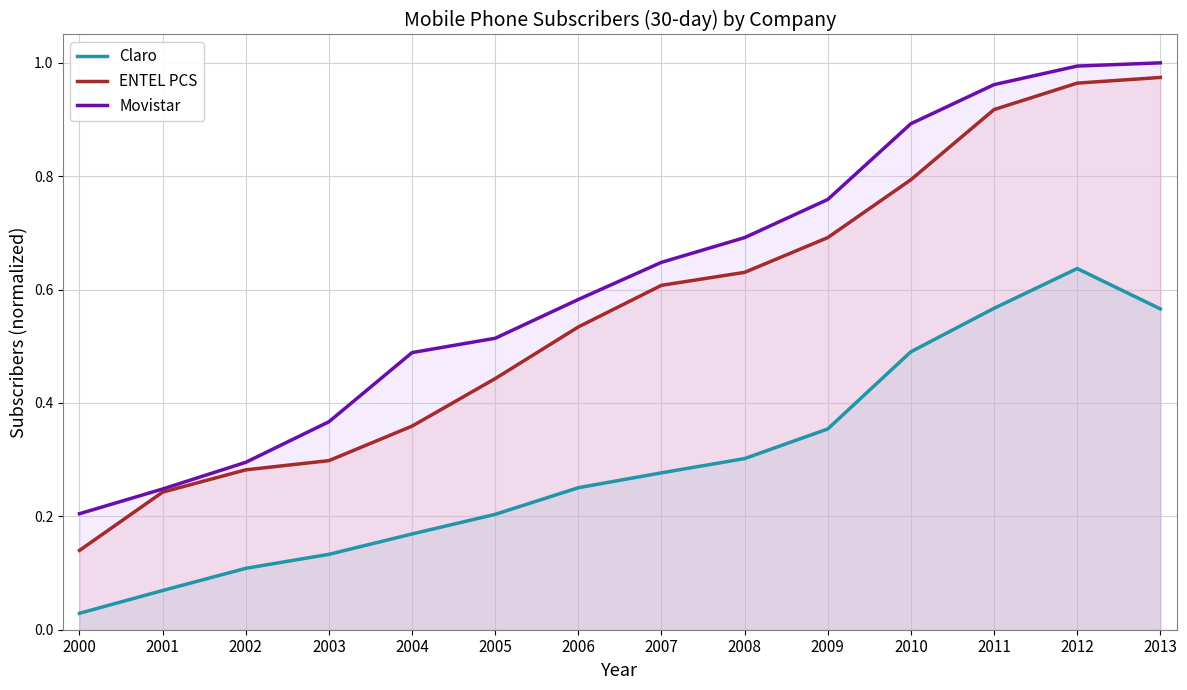

How many lines are shown in the chart?

3